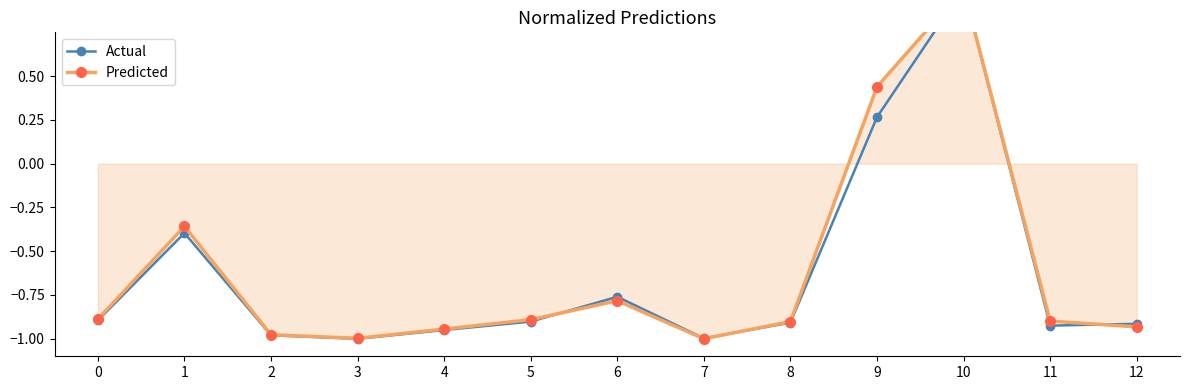

Reading right to left, transcribe all the data shown in this chart.

Actual: 12=-0.9	11=-0.9	10=1.0	9=0.3	8=-0.9	7=-1.0	6=-0.8	5=-0.9	4=-1.0	3=-1.0	2=-1.0	1=-0.4	0=-0.9
Predicted: 12=-0.9	11=-0.9	10=1.0	9=0.4	8=-0.9	7=-1.0	6=-0.8	5=-0.9	4=-0.9	3=-1.0	2=-1.0	1=-0.4	0=-0.9